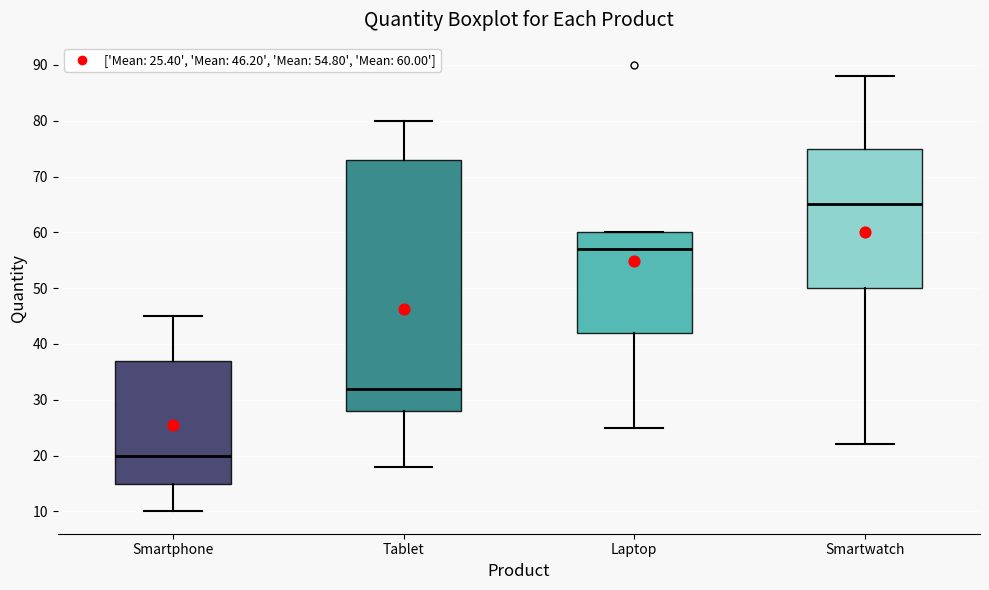

Reading left to right, read every box against the y-axis: the position of its median line, the range the box covers, and the ends of its whiskers. The values are not printed on the chart, so give them approximately, as read against the axis.

Smartphone: median 20, box 15 to 37, whiskers 10 to 45
Tablet: median 32, box 28 to 73, whiskers 18 to 80
Laptop: median 57, box 42 to 60, whiskers 25 to 60
Smartwatch: median 65, box 50 to 75, whiskers 22 to 88